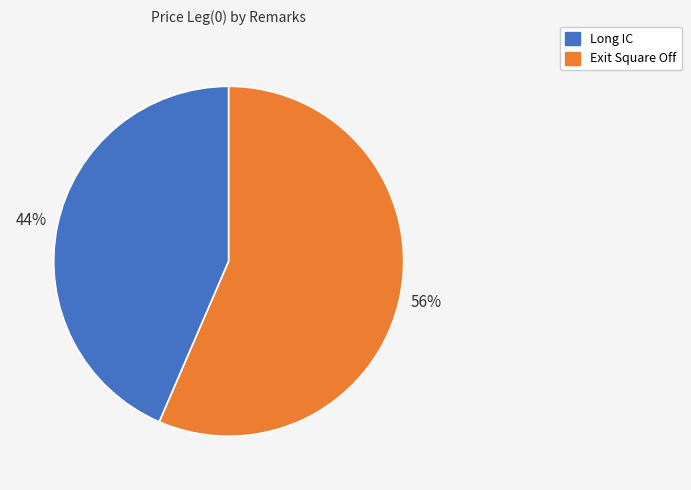

What is the smallest slice in the pie chart?

Long IC